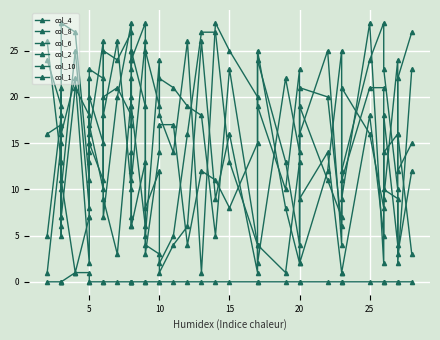

What are all the series names shown in the legend?

col_4, col_8, col_6, col_2, col_10, col_1